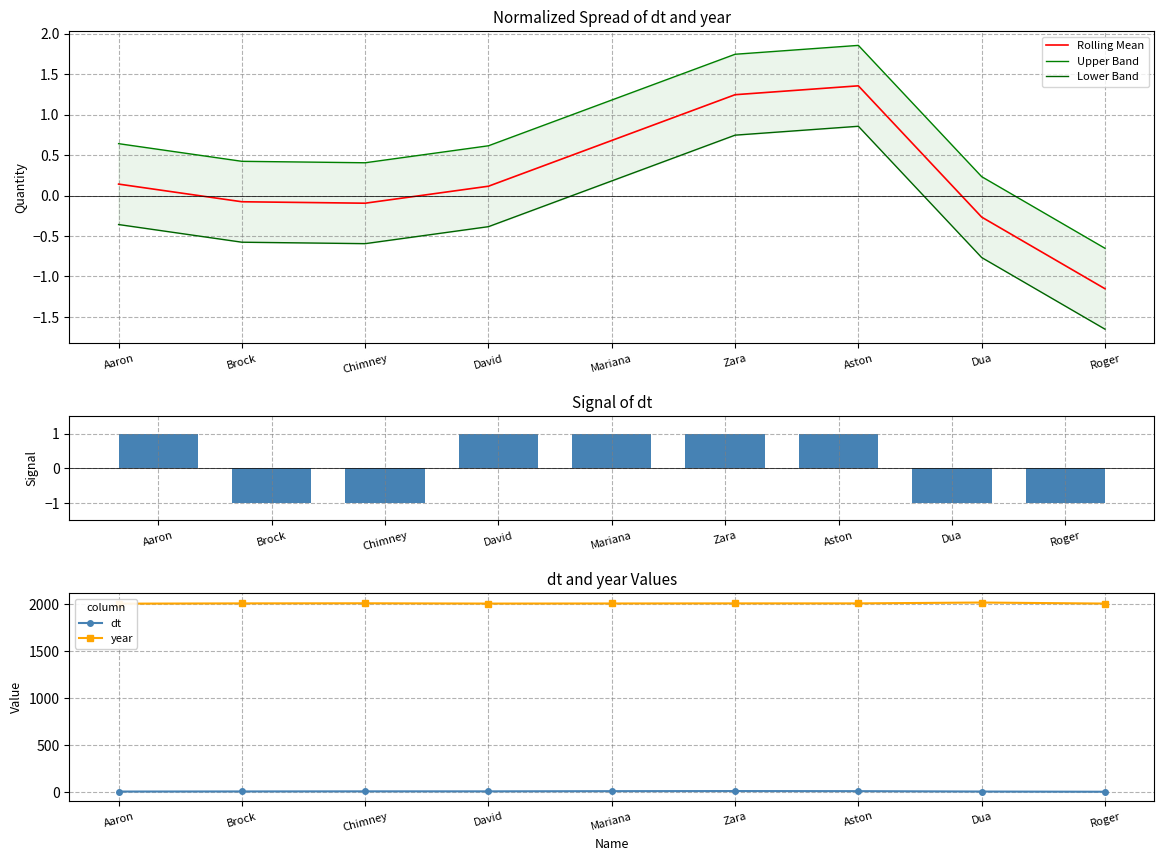

Rank the series at David from lowest to highest value.

Lower Band, Rolling Mean, Upper Band, signal, dt, year